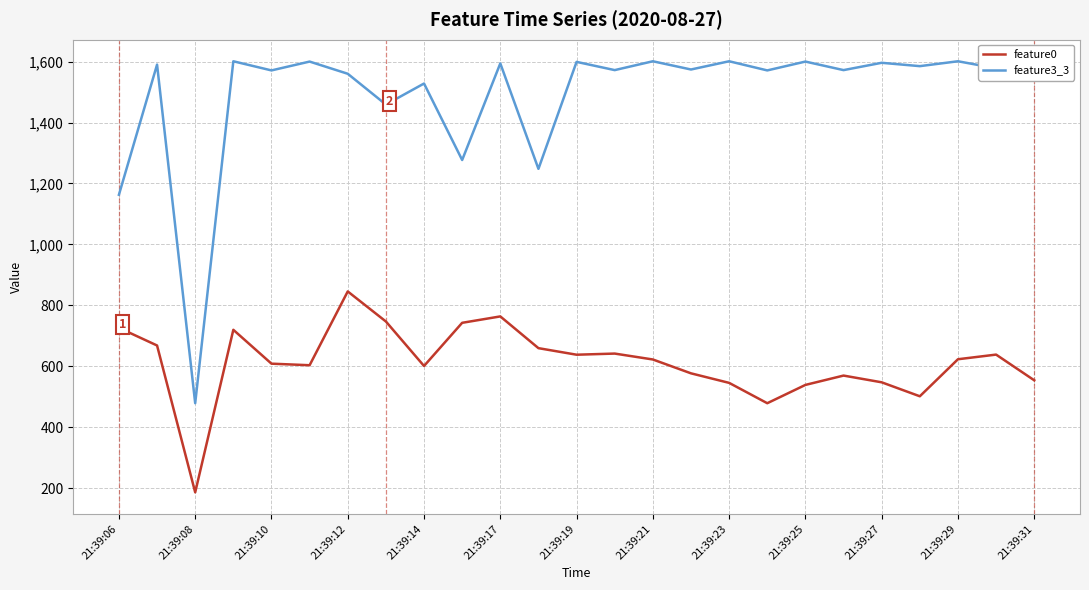

Which series has the largest total across all categories?

feature3_3